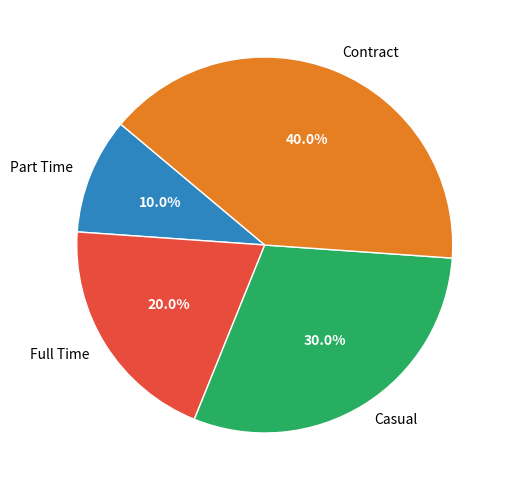

Which slice is the largest?

Contract